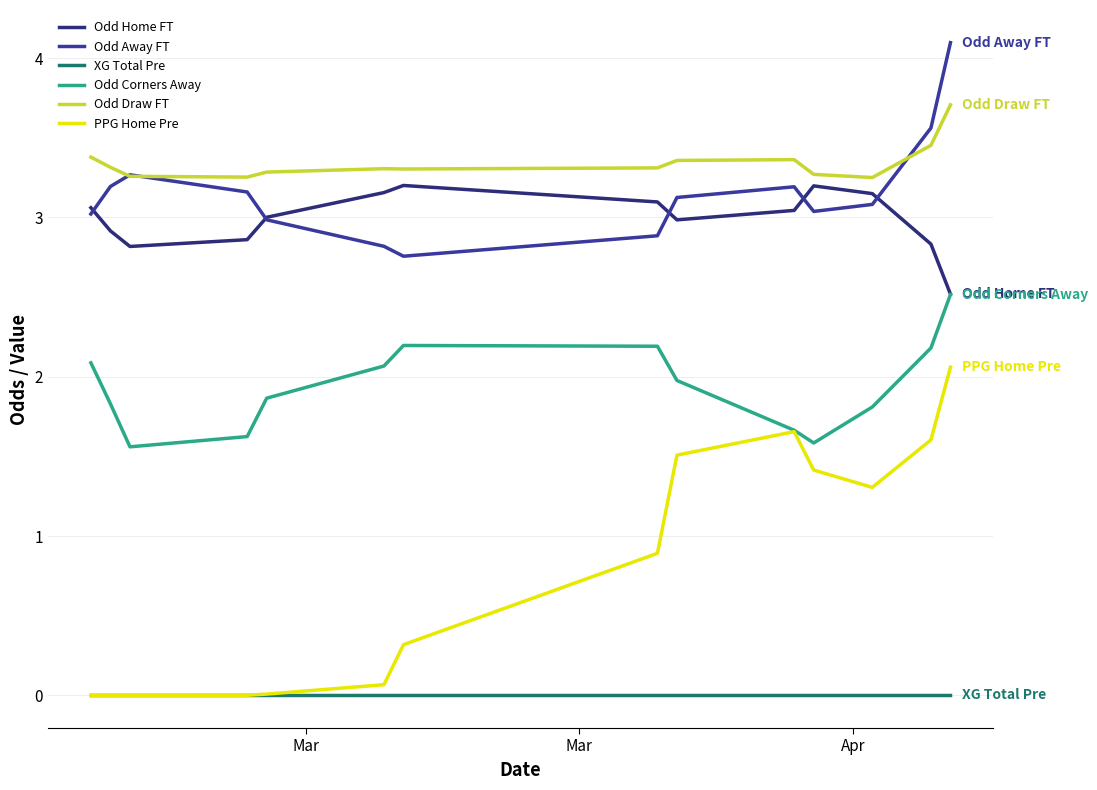

How many lines are shown in the chart?

6